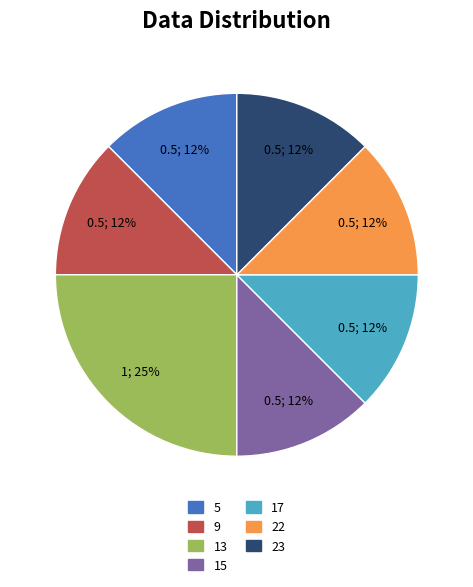

To the nearest percent, what is the average slice percentage?

14%